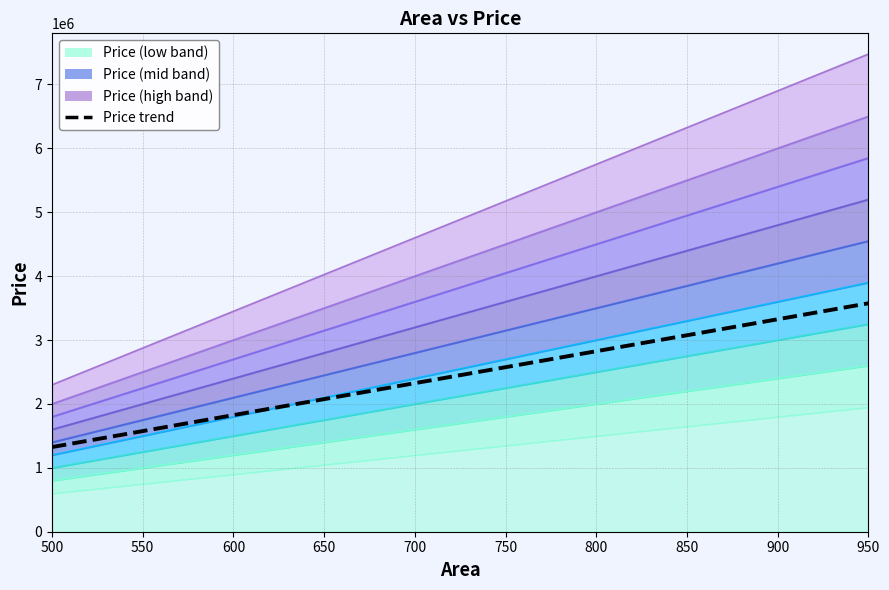

Reading right to left, what are all the values shown in this chart?

3575000.0	3325000.0	3075000.0	2825000.0	2575000.0	2325000.0	2075000.0	1825000.0	1575000.0	1325000.0